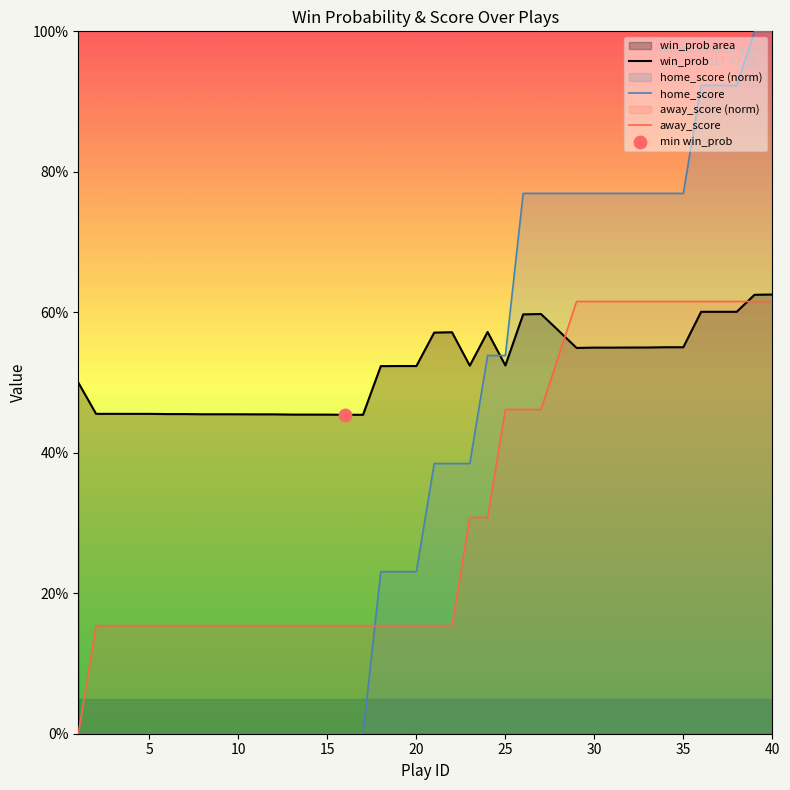

Is the value of home_score at 22 greater than the value of away_score at 34?

No